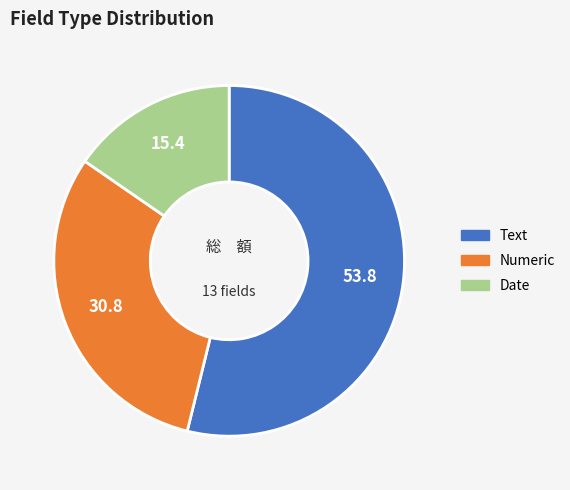

Is there a majority slice in this chart?

Yes